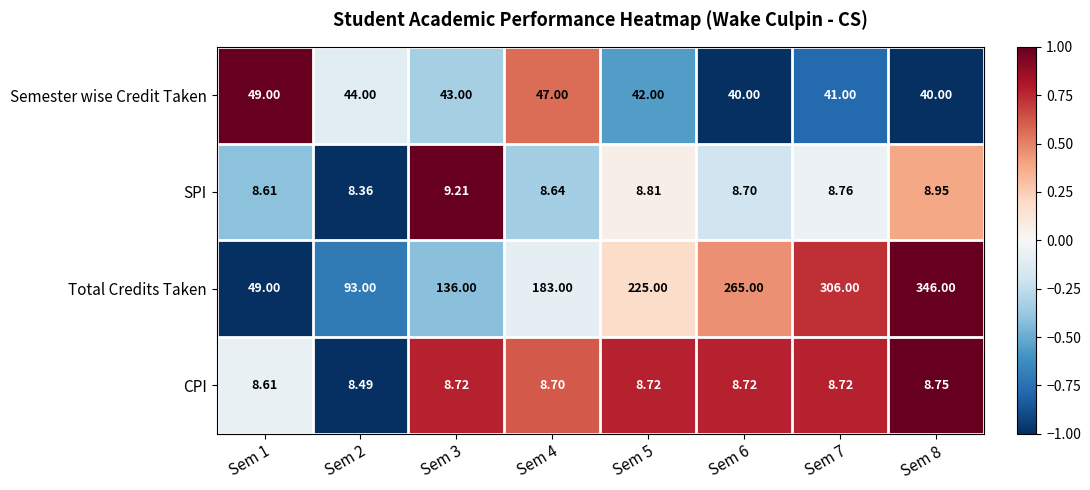

Rank the series at Sem 6 from highest to lowest value.

Total Credits Taken, Semester wise Credit Taken, CPI, SPI